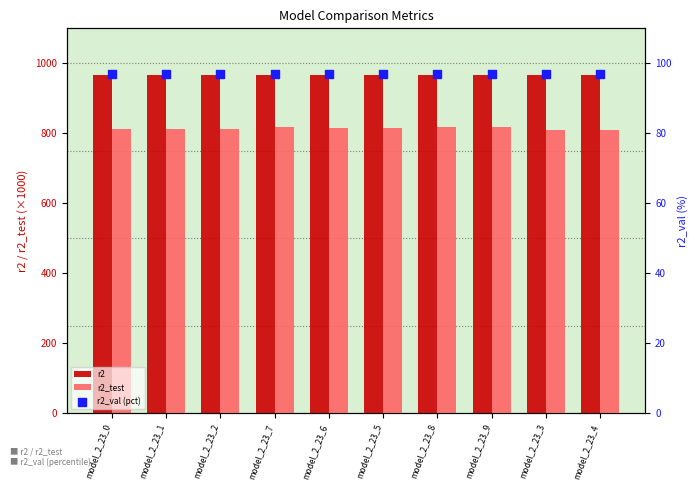

What are all the series names shown in the legend?

r2, r2_test, r2_val (pct)